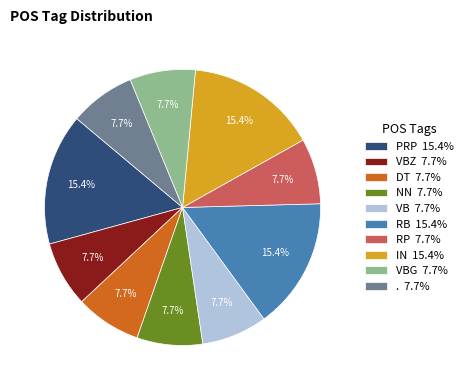

Approximately how many times larger is the value at . 7.7% compared to VBG 7.7%?

1.0